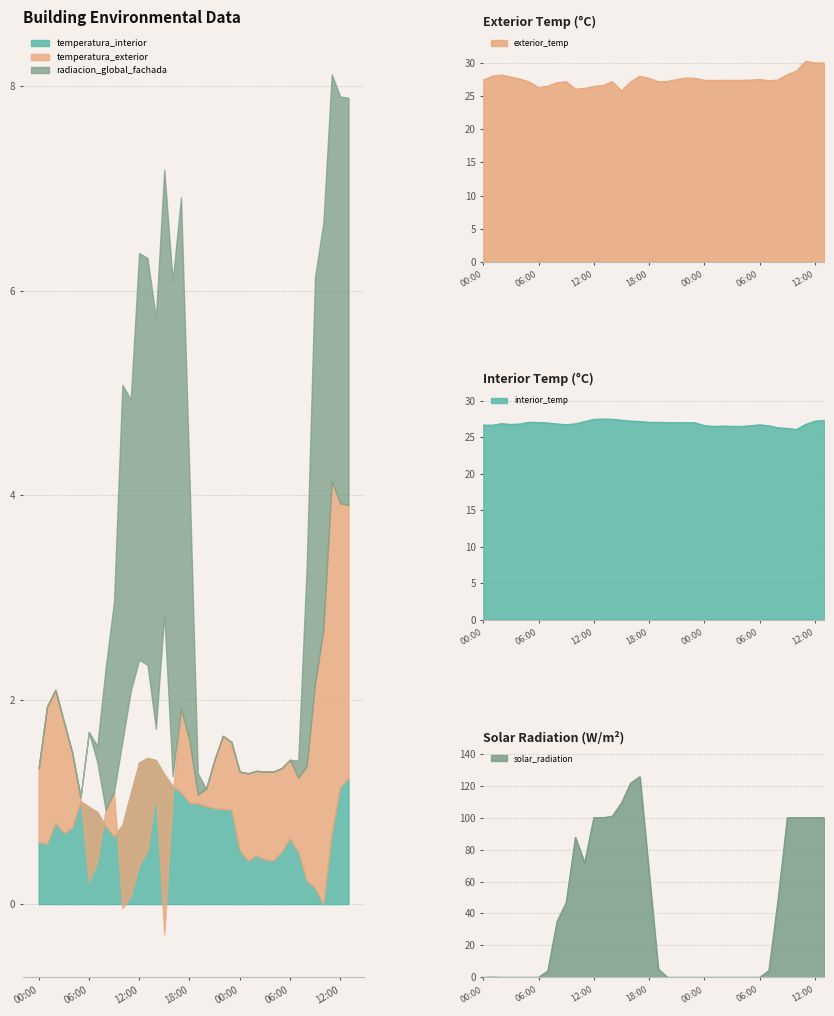

Reading right to left, list all the values displayed in this chart.

temperatura_exterior: 29.9	30.0	30.2	28.7	28.2	27.4	27.3	27.4	27.4	27.3	27.3	27.3	27.3	27.3	27.6	27.7	27.4	27.2	27.1	27.6	27.9	27.1	25.7	27.1	26.6	26.4	26.1	26.0	27.1	27.0	26.4	26.3	27.1	27.5	27.8	28.1	28.0	27.4
temperatura_interior: 27.3	27.2	26.7	26.0	26.2	26.3	26.5	26.7	26.5	26.5	26.5	26.5	26.5	26.6	27.0	27.0	27.0	27.0	27.0	27.0	27.1	27.2	27.3	27.4	27.5	27.4	27.1	26.8	26.7	26.8	26.9	27.0	27.0	26.8	26.7	26.8	26.6	26.6
radiacion_global_fachada: 100.1	100.0	100.0	100.0	100.0	48.7	4.2	0.0	0.0	0.0	0.0	0.0	0.0	0.0	0.0	0.0	0.0	0.0	5.2	65.4	125.7	121.7	109.3	100.9	100.0	100.0	71.7	87.7	46.8	34.9	4.0	0.0	0.0	0.0	0.0	0.0	0.2	0.0